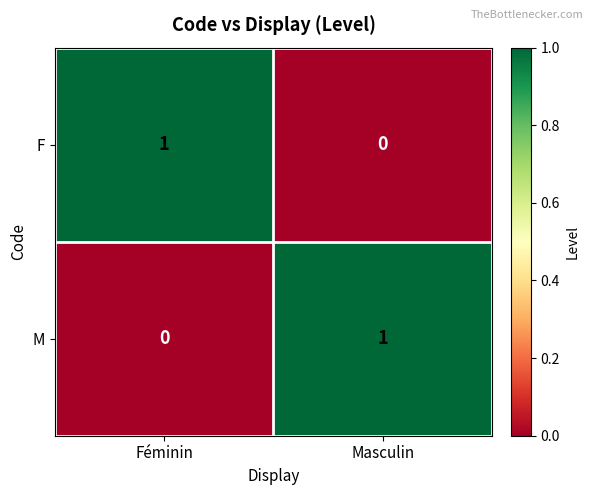

At which label does M reach its peak?

Masculin